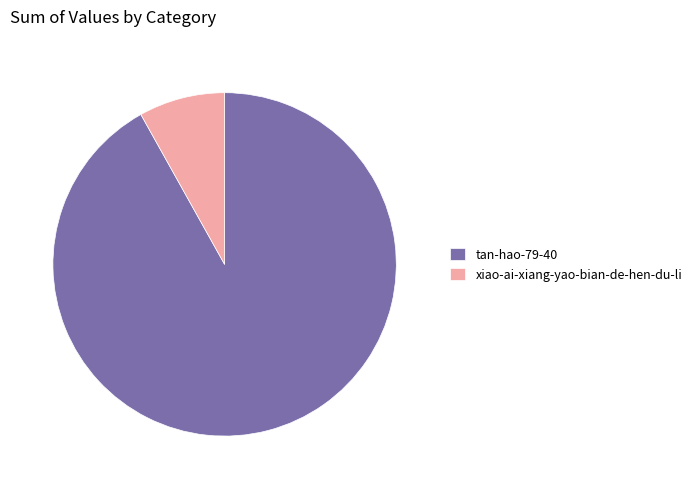

Does tan-hao-79-40 represent more than half of the total?

Yes